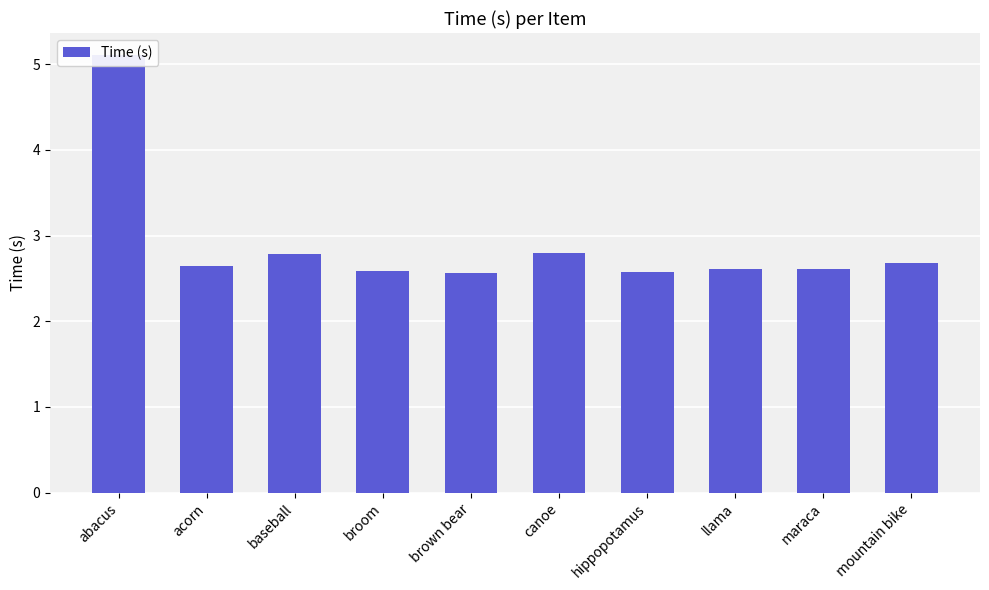

How many bars are there in total?

10